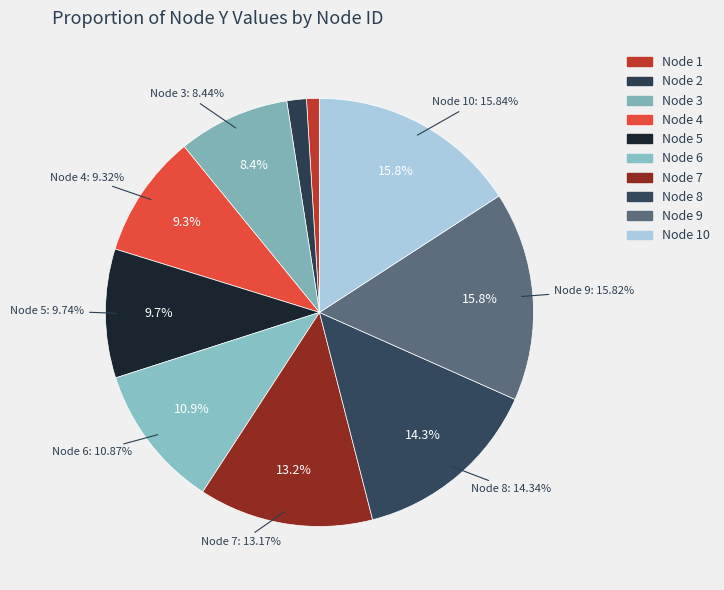

How much of the chart is everything except 4?

90.7%